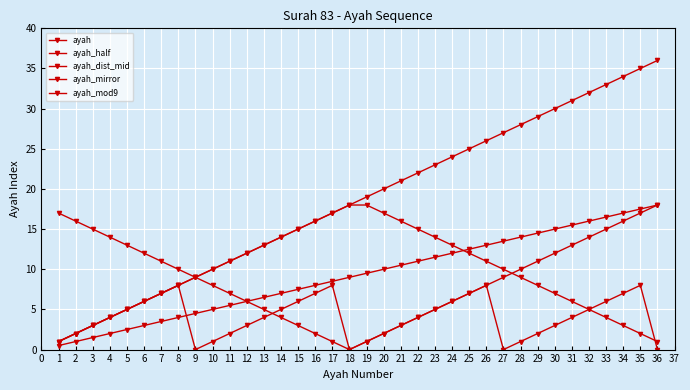

Is this an area chart (filled region under the line)?

No